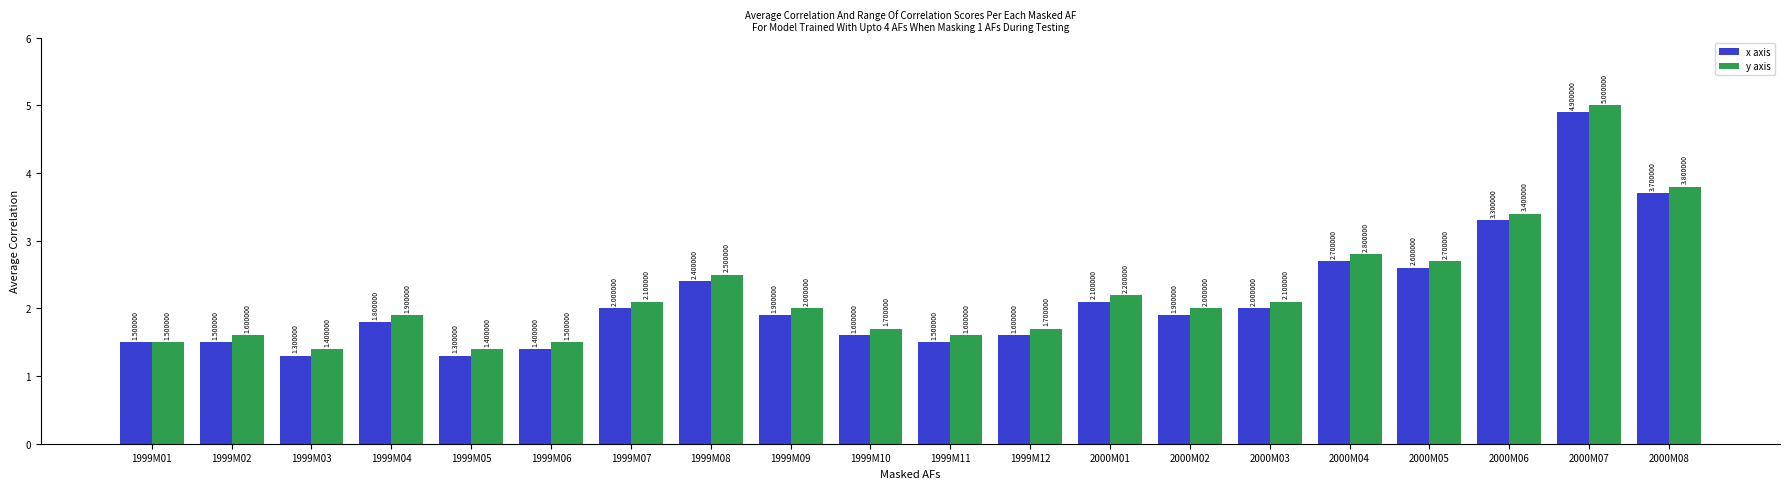

How many categories are shown in the chart?

20